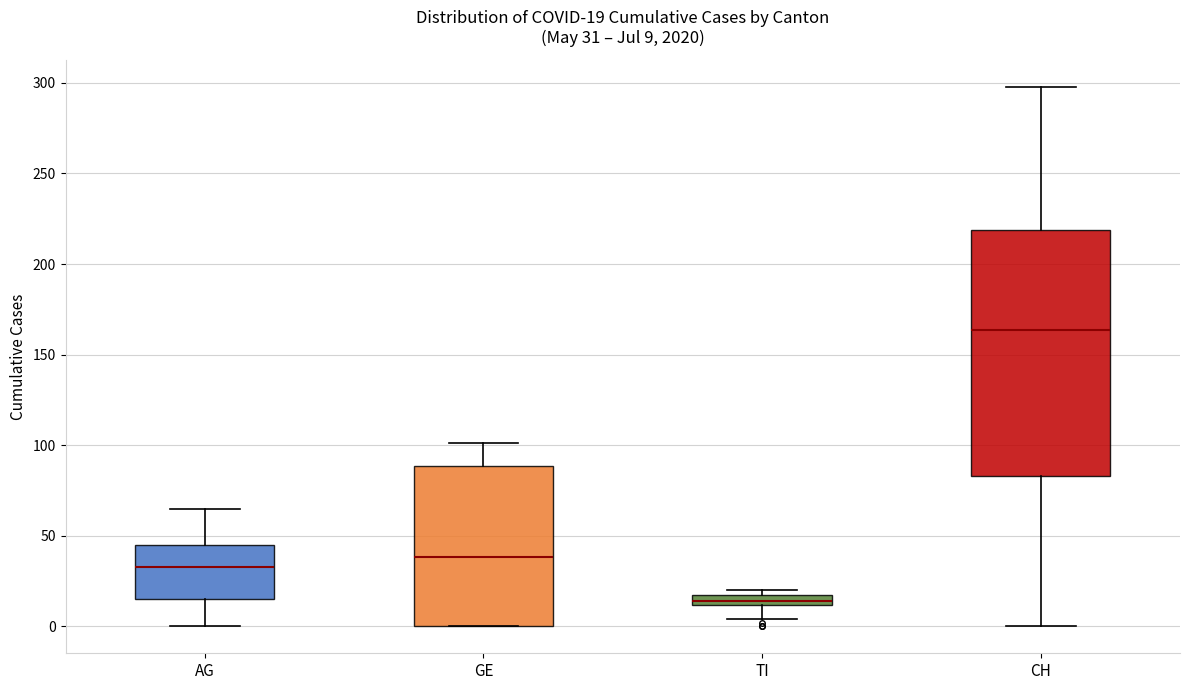

Which box's median line is the lowest?

TI